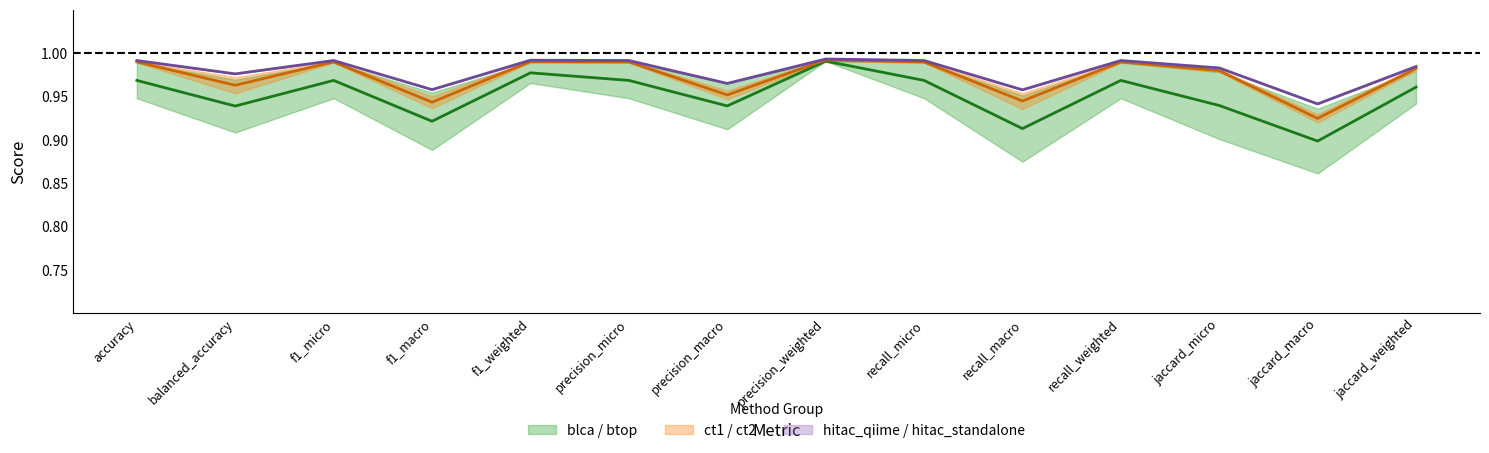

How many lines are shown in the chart?

3